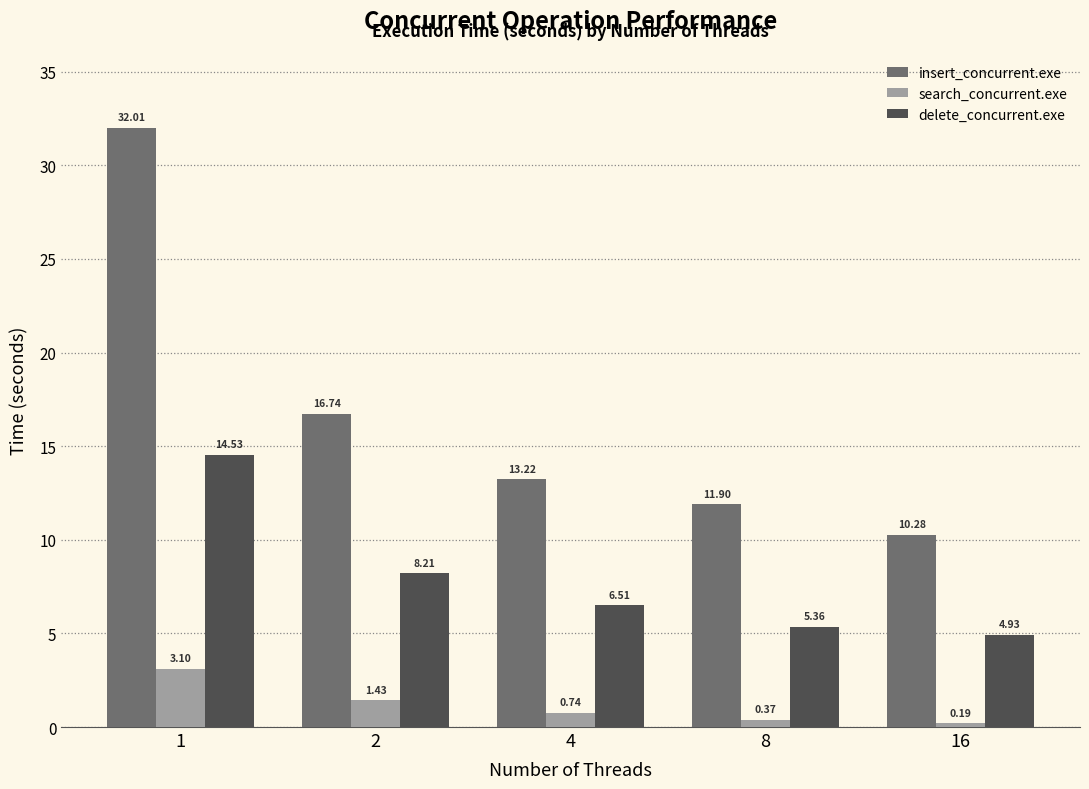

Rank the series by their maximum value, from highest to lowest.

insert_concurrent.exe, delete_concurrent.exe, search_concurrent.exe